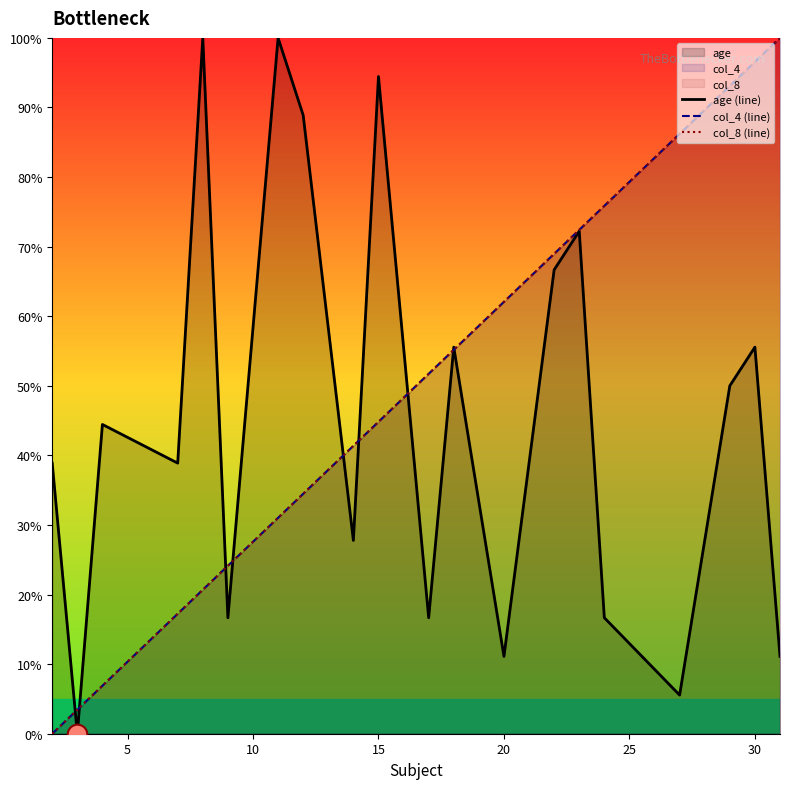

Which series reaches the minimum Y coordinate?

age (line)